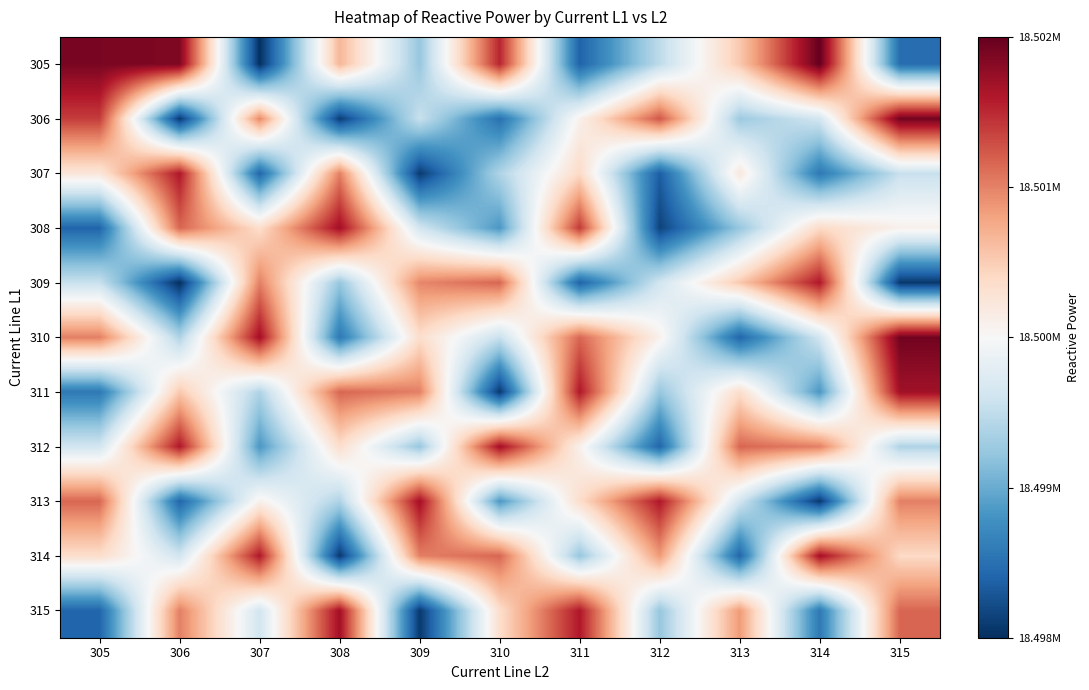

What is the difference between the highest and lowest values at 309?

3585